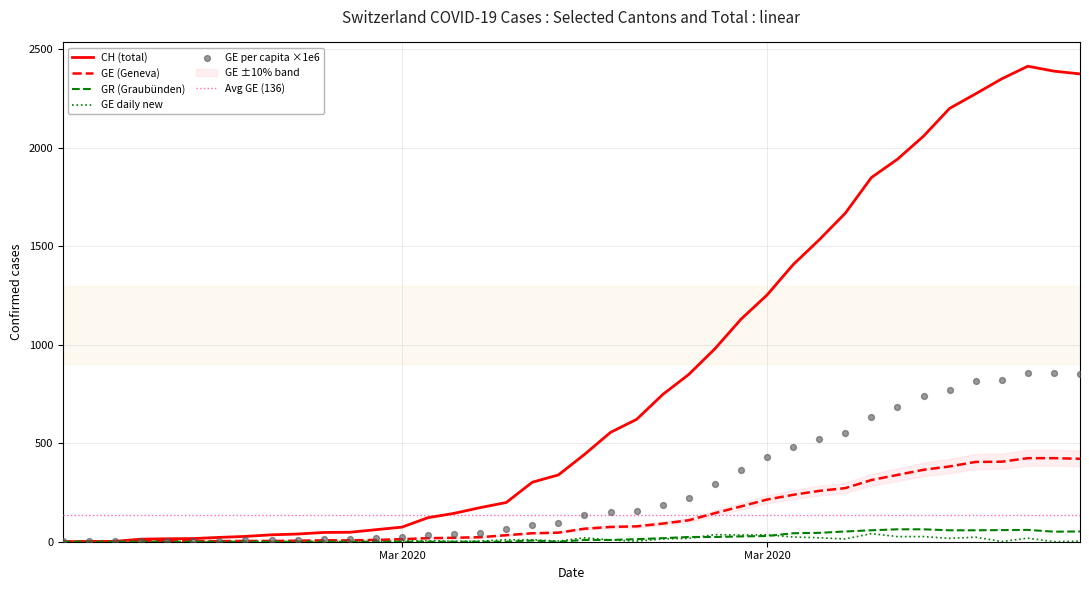

Which series has the largest total across all categories?

CH